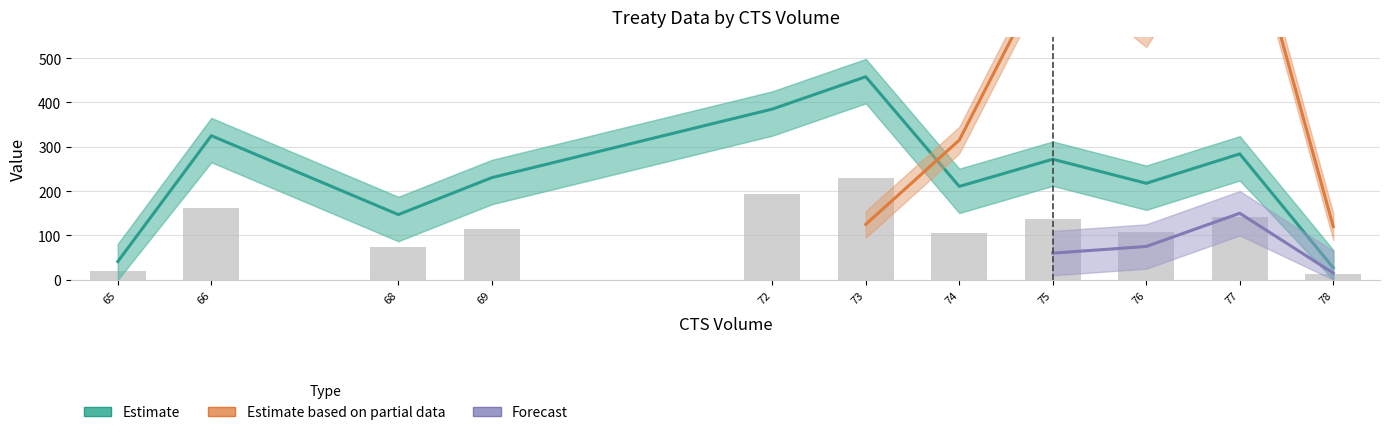

The numchap series shows 4 at 7. True or false?

False